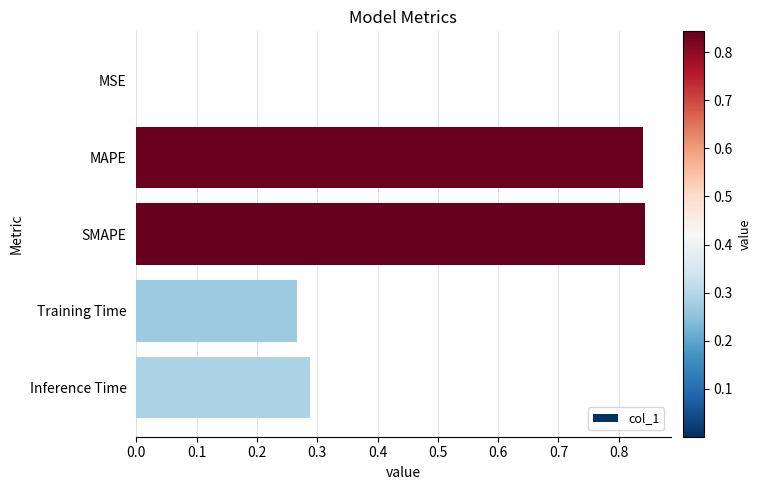

True or false: the data shows 0.4 at MAPE.

False